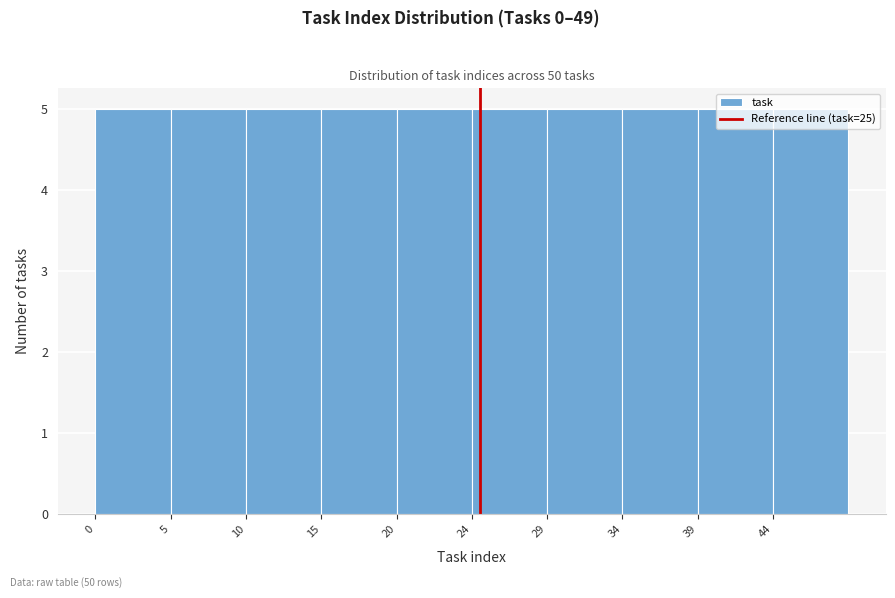

How tall is the bar that spans 39.2 to 44.1 on the x-axis? Neither the bar edges nor the heights are printed on the chart, so give them approximately, as read against the axes.

5